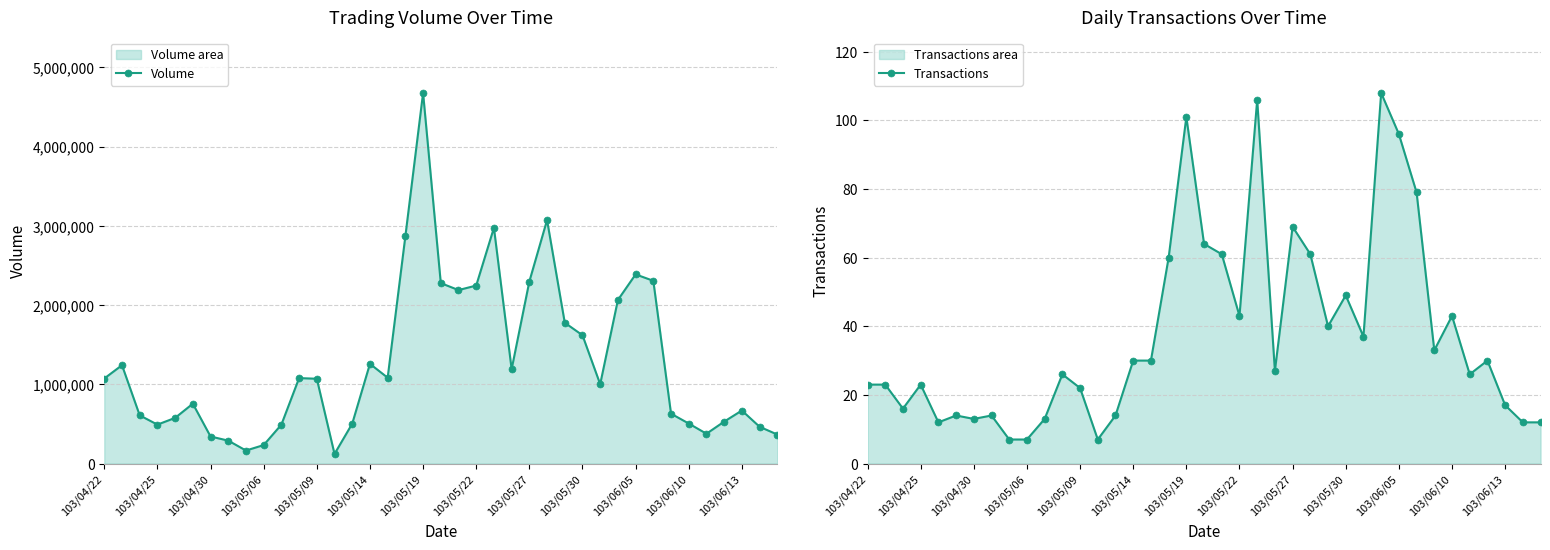

True or false: Volume has more than 0 points higher than both neighbors.

True